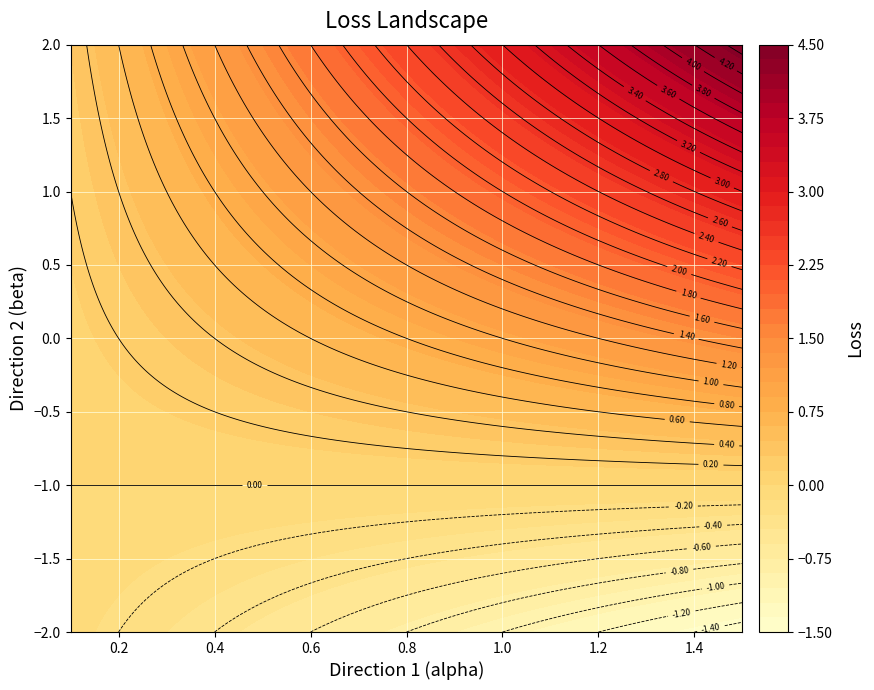

List the series in order of their overall mean, highest first.

2, 1, 0, -1, -2